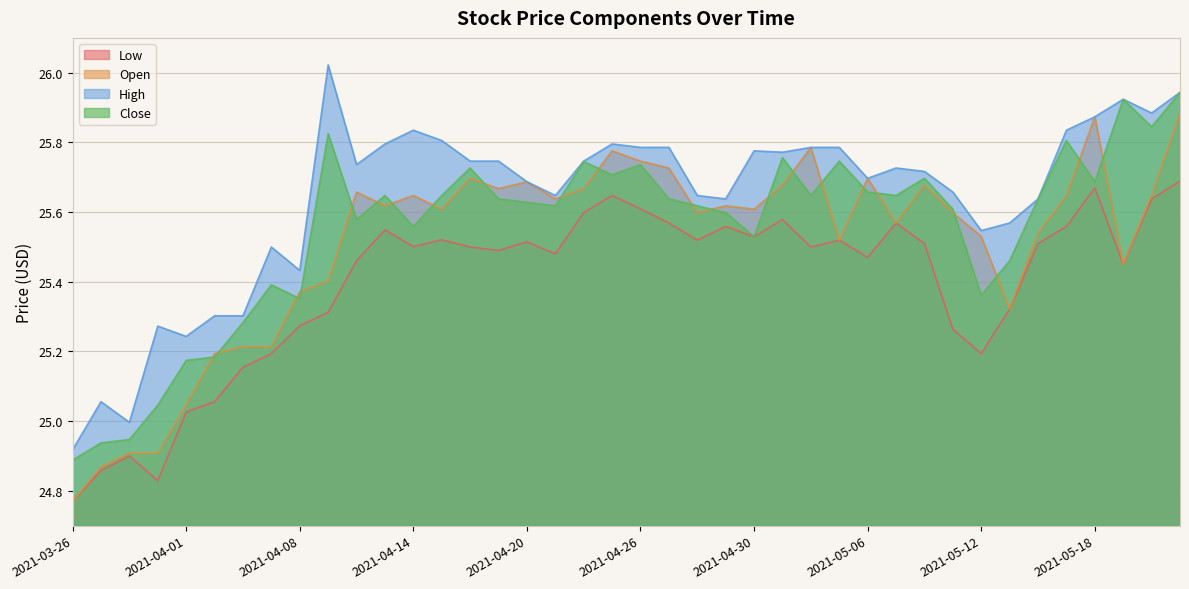

Reading left to right, transcribe all the data shown in this chart.

Low: 2021-03-26=24.8	2021-03-29=24.9	2021-03-30=24.9	2021-03-31=24.8	2021-04-01=25.0	2021-04-05=25.1	2021-04-06=25.2	2021-04-07=25.2	2021-04-08=25.3	2021-04-09=25.3	2021-04-12=25.5	2021-04-13=25.5	2021-04-14=25.5	2021-04-15=25.5	2021-04-16=25.5	2021-04-19=25.5	2021-04-20=25.5	2021-04-21=25.5	2021-04-22=25.6	2021-04-23=25.6	2021-04-26=25.6	2021-04-27=25.6	2021-04-28=25.5	2021-04-29=25.6	2021-04-30=25.5	2021-05-03=25.6	2021-05-04=25.5	2021-05-05=25.5	2021-05-06=25.5	2021-05-07=25.6	2021-05-10=25.5	2021-05-11=25.3	2021-05-12=25.2	2021-05-13=25.3	2021-05-14=25.5	2021-05-17=25.6	2021-05-18=25.7	2021-05-19=25.5	2021-05-20=25.6	2021-05-21=25.7
Open: 2021-03-26=24.8	2021-03-29=24.9	2021-03-30=24.9	2021-03-31=24.9	2021-04-01=25.0	2021-04-05=25.2	2021-04-06=25.2	2021-04-07=25.2	2021-04-08=25.4	2021-04-09=25.4	2021-04-12=25.7	2021-04-13=25.6	2021-04-14=25.6	2021-04-15=25.6	2021-04-16=25.7	2021-04-19=25.7	2021-04-20=25.7	2021-04-21=25.6	2021-04-22=25.7	2021-04-23=25.8	2021-04-26=25.7	2021-04-27=25.7	2021-04-28=25.6	2021-04-29=25.6	2021-04-30=25.6	2021-05-03=25.7	2021-05-04=25.8	2021-05-05=25.5	2021-05-06=25.7	2021-05-07=25.6	2021-05-10=25.7	2021-05-11=25.6	2021-05-12=25.5	2021-05-13=25.3	2021-05-14=25.5	2021-05-17=25.6	2021-05-18=25.9	2021-05-19=25.5	2021-05-20=25.6	2021-05-21=25.9
High: 2021-03-26=24.9	2021-03-29=25.1	2021-03-30=25.0	2021-03-31=25.3	2021-04-01=25.2	2021-04-05=25.3	2021-04-06=25.3	2021-04-07=25.5	2021-04-08=25.4	2021-04-09=26.0	2021-04-12=25.7	2021-04-13=25.8	2021-04-14=25.8	2021-04-15=25.8	2021-04-16=25.7	2021-04-19=25.7	2021-04-20=25.7	2021-04-21=25.6	2021-04-22=25.7	2021-04-23=25.8	2021-04-26=25.8	2021-04-27=25.8	2021-04-28=25.6	2021-04-29=25.6	2021-04-30=25.8	2021-05-03=25.8	2021-05-04=25.8	2021-05-05=25.8	2021-05-06=25.7	2021-05-07=25.7	2021-05-10=25.7	2021-05-11=25.7	2021-05-12=25.5	2021-05-13=25.6	2021-05-14=25.6	2021-05-17=25.8	2021-05-18=25.9	2021-05-19=25.9	2021-05-20=25.9	2021-05-21=25.9
Close: 2021-03-26=24.9	2021-03-29=24.9	2021-03-30=24.9	2021-03-31=25.0	2021-04-01=25.2	2021-04-05=25.2	2021-04-06=25.3	2021-04-07=25.4	2021-04-08=25.4	2021-04-09=25.8	2021-04-12=25.6	2021-04-13=25.6	2021-04-14=25.6	2021-04-15=25.6	2021-04-16=25.7	2021-04-19=25.6	2021-04-20=25.6	2021-04-21=25.6	2021-04-22=25.7	2021-04-23=25.7	2021-04-26=25.7	2021-04-27=25.6	2021-04-28=25.6	2021-04-29=25.6	2021-04-30=25.5	2021-05-03=25.8	2021-05-04=25.6	2021-05-05=25.7	2021-05-06=25.7	2021-05-07=25.6	2021-05-10=25.7	2021-05-11=25.6	2021-05-12=25.4	2021-05-13=25.5	2021-05-14=25.6	2021-05-17=25.8	2021-05-18=25.7	2021-05-19=25.9	2021-05-20=25.8	2021-05-21=25.9